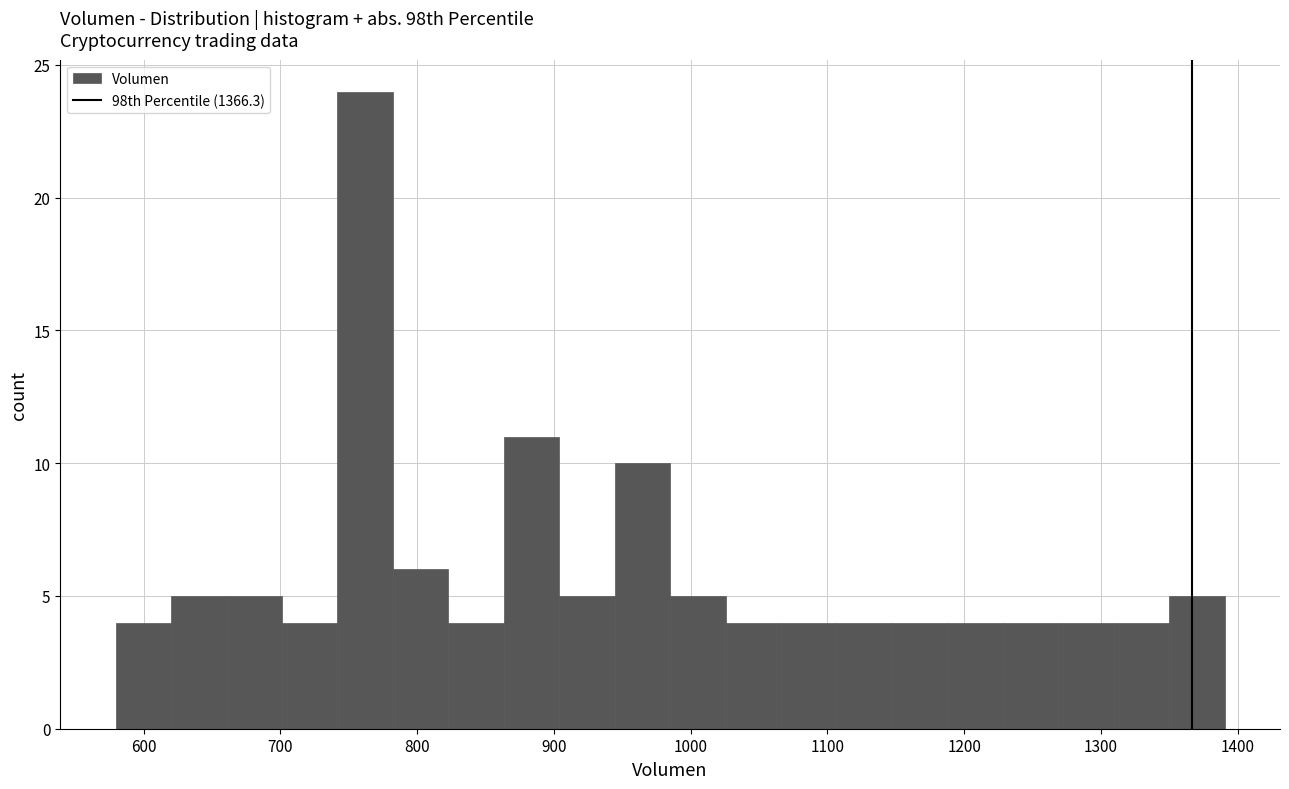

Over which range of the x-axis is the bar tallest?

740 to 780